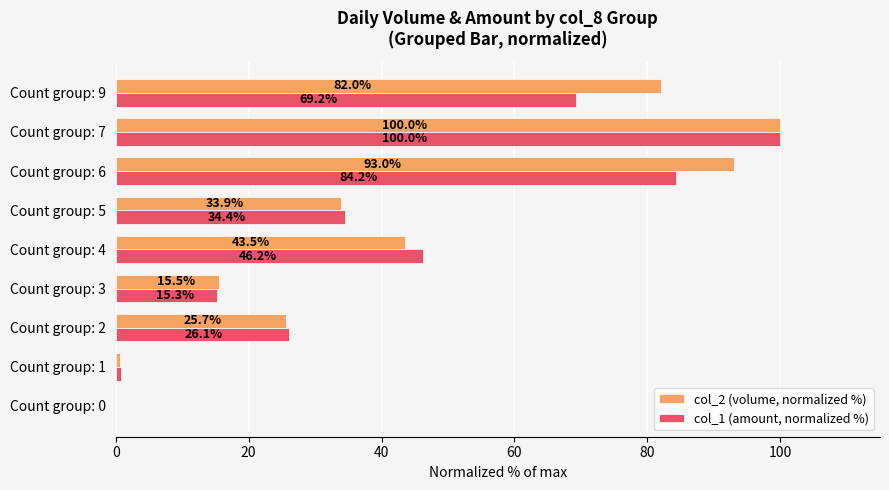

What is the average value of the col_2 (volume, normalized %) series?

43.8